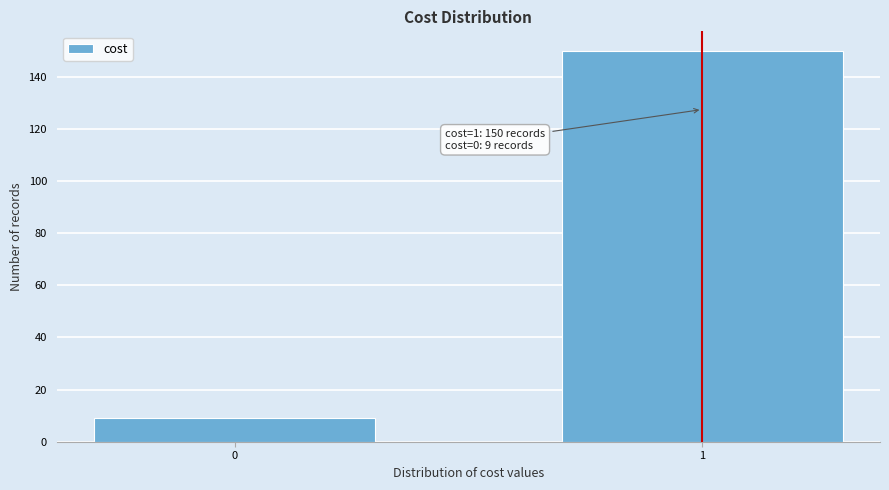

Reading left to right, what are all the values shown in this chart?

0=9	1=150